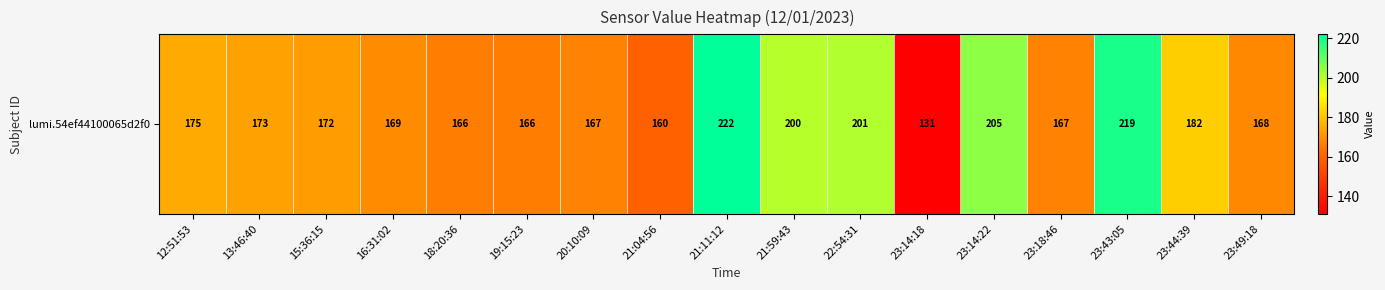

Reading right to left, extract all data points from this chart.

168	182	219	167	205	131	201	200	222	160	167	166	166	169	172	173	175